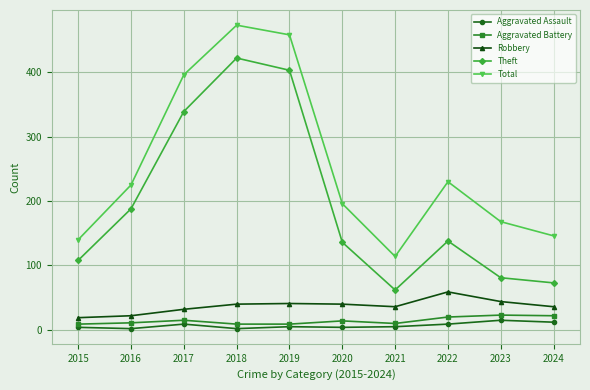

Read the Aggravated Battery value at 2015, to the nearest 10.

10